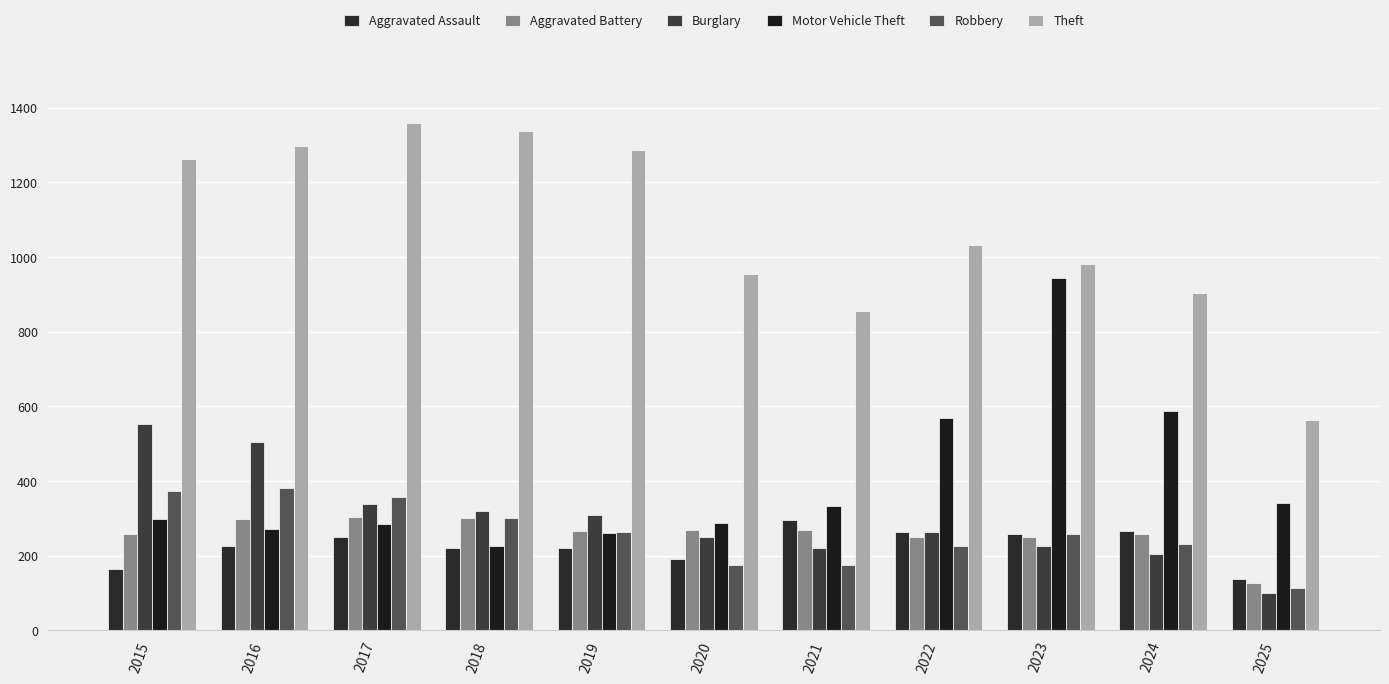

What is the sum of the Motor Vehicle Theft values at 2017 and 2022?

854